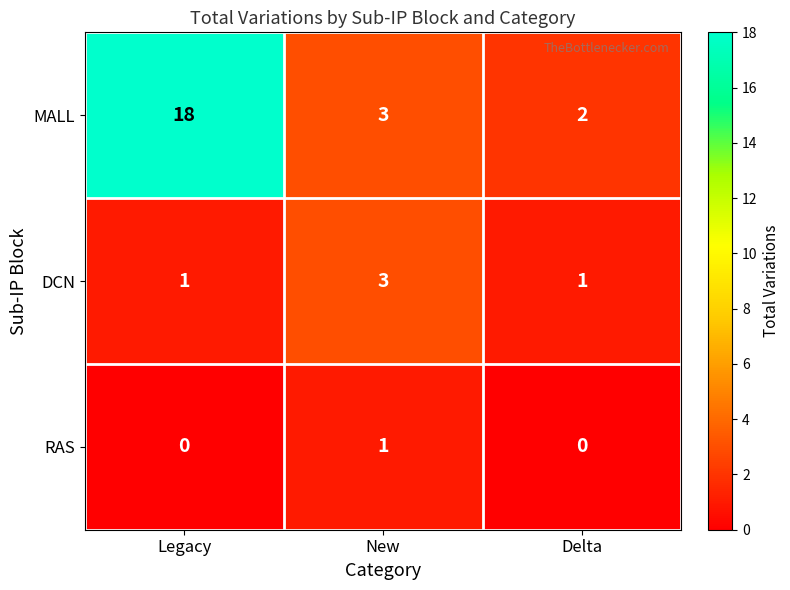

What is the greatest value displayed?

18